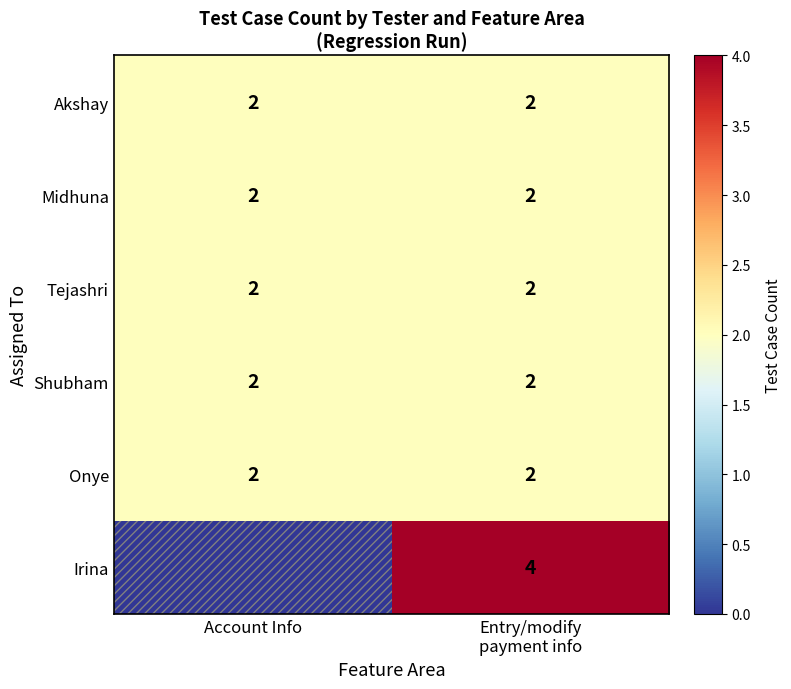

At how many categories does at least one series exceed 1?

2